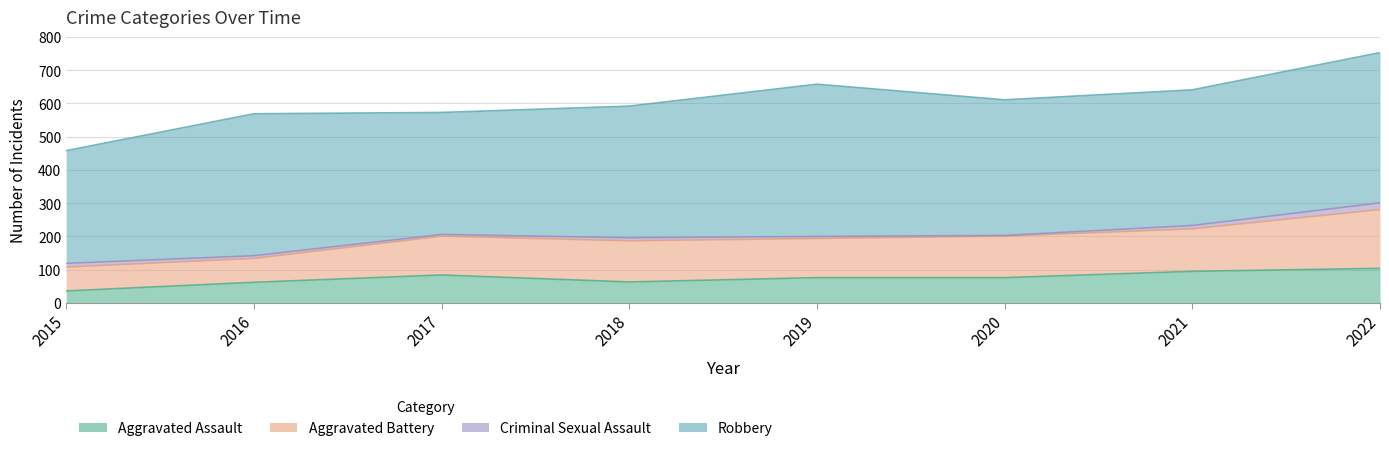

What is the approximate value of Aggravated Assault at 2022, to the nearest 5?

105